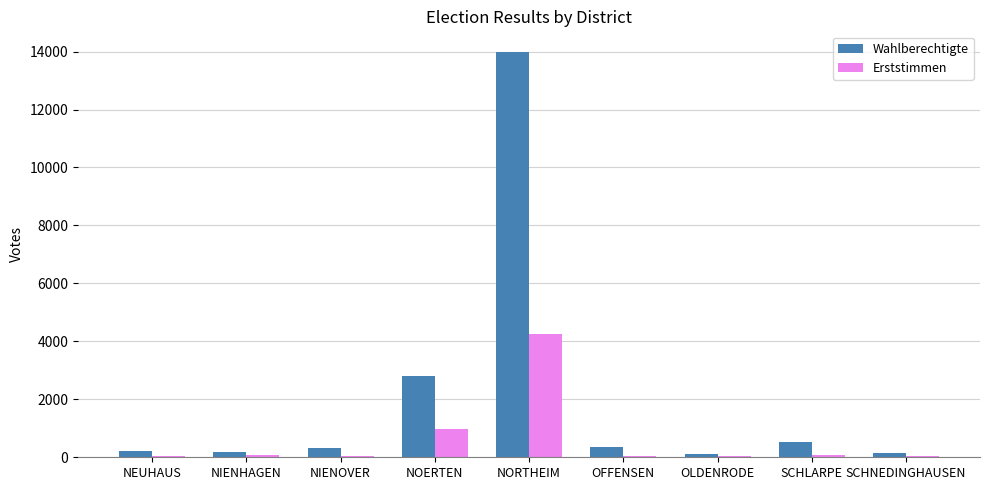

What is the highest value of the Erststimmen series?

4243